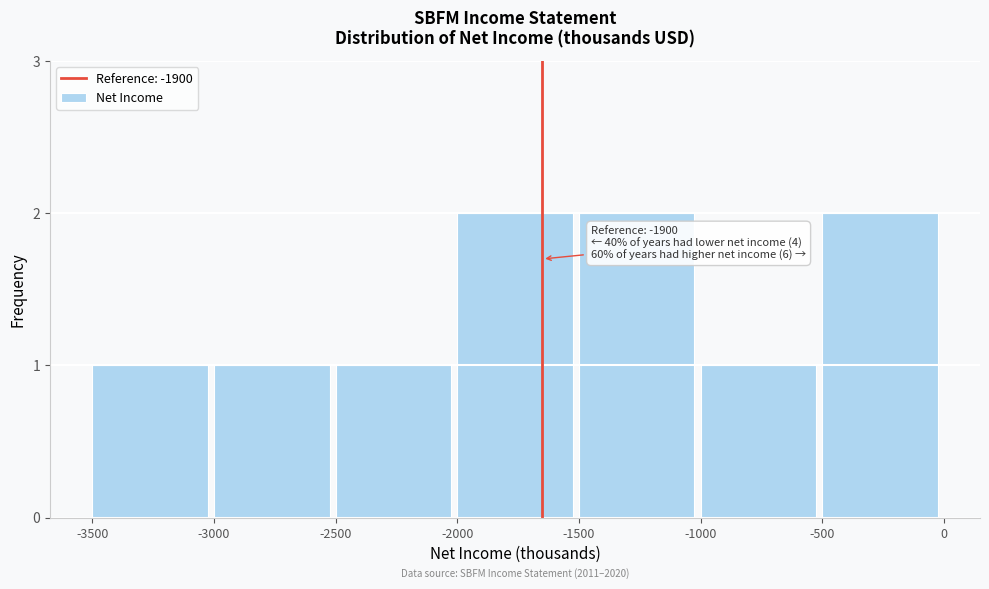

Reading left to right, transcribe all the data shown in this chart.

1	1	1	2	2	1	2